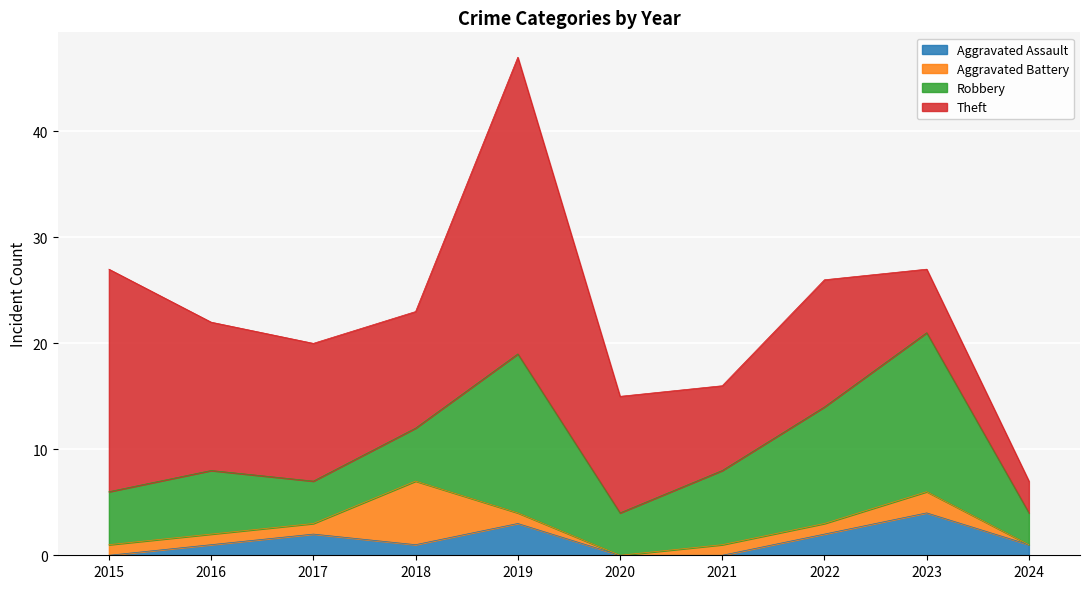

What is the difference between the maximum and second lowest values in the Theft series?

22